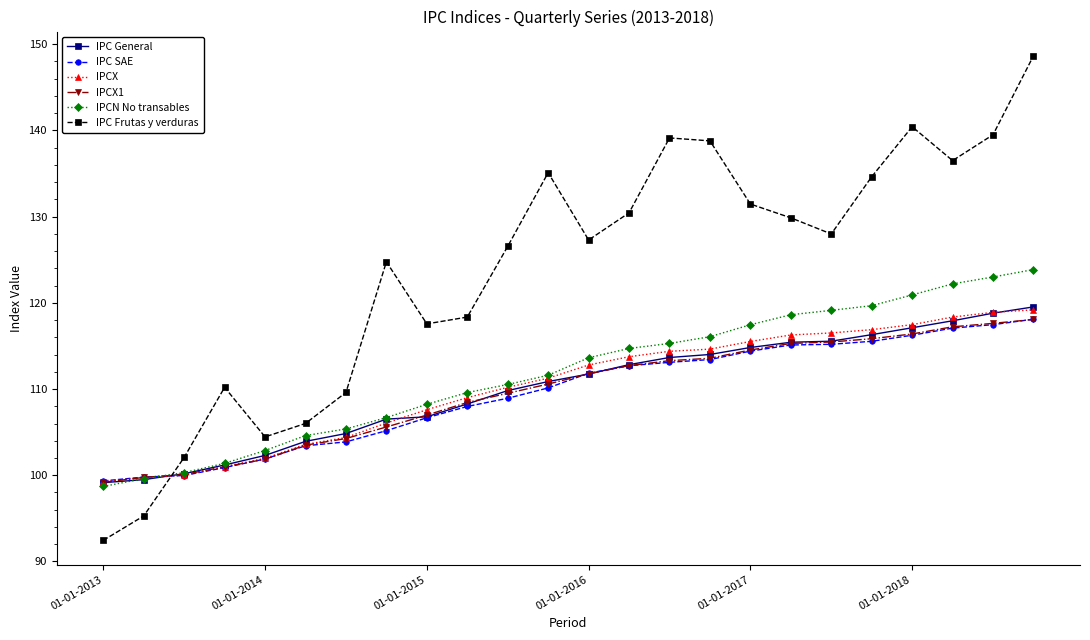

What is the sum of all IPCX1 values?

2632.5